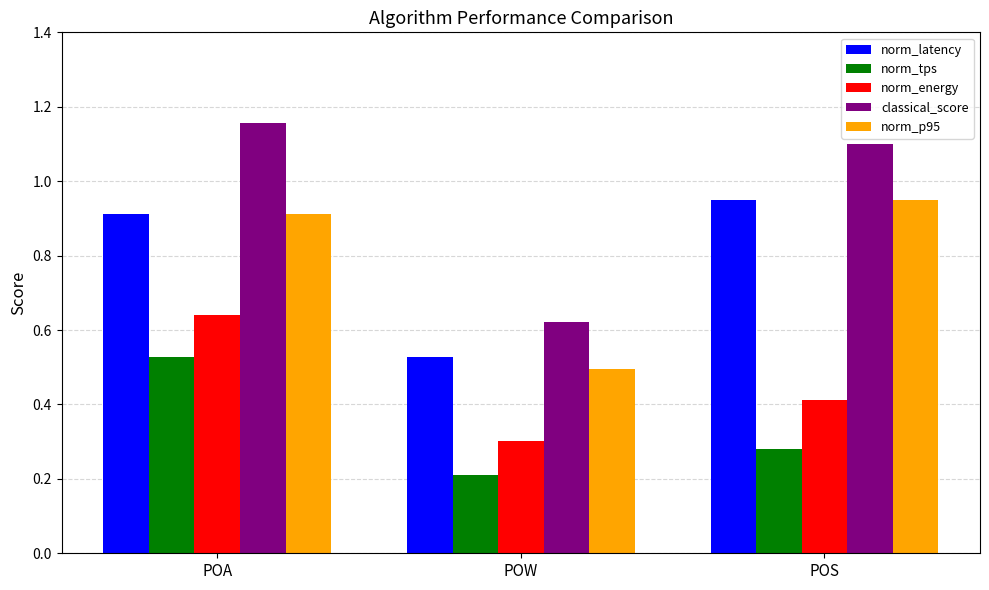

Rank the categories by norm_tps value from lowest to highest.

POW, POS, POA